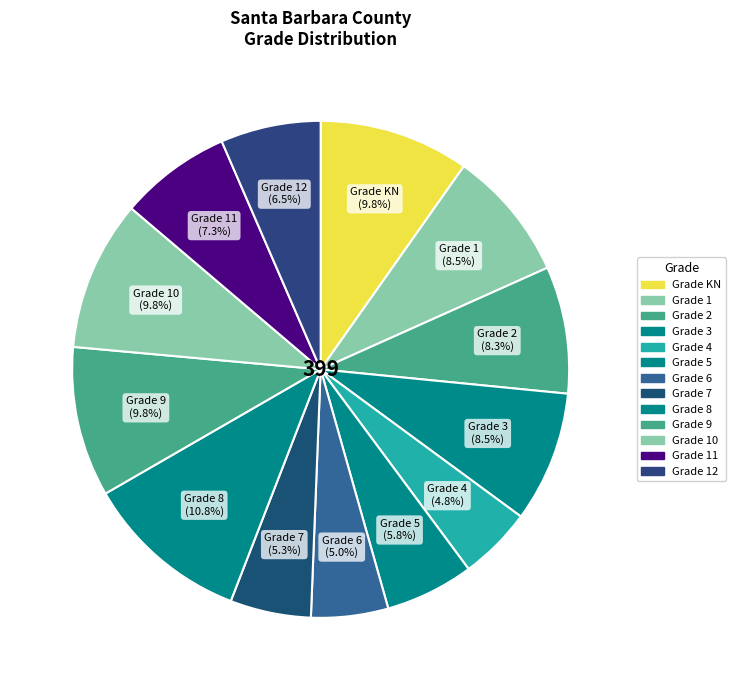

To the nearest percent, what is the average slice percentage?

8%